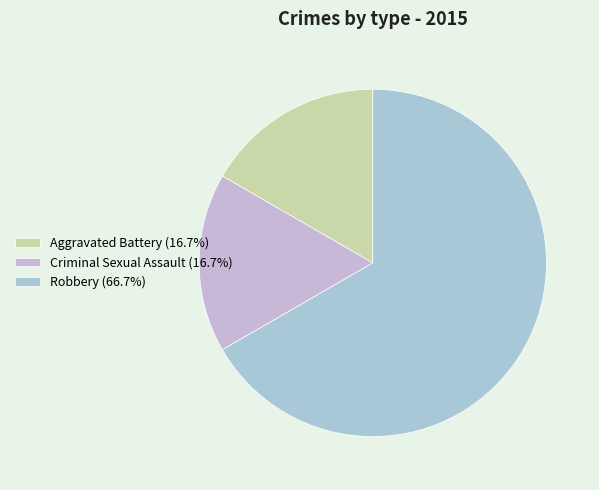

To the nearest percent, what percentage of the pie is Robbery?

67%